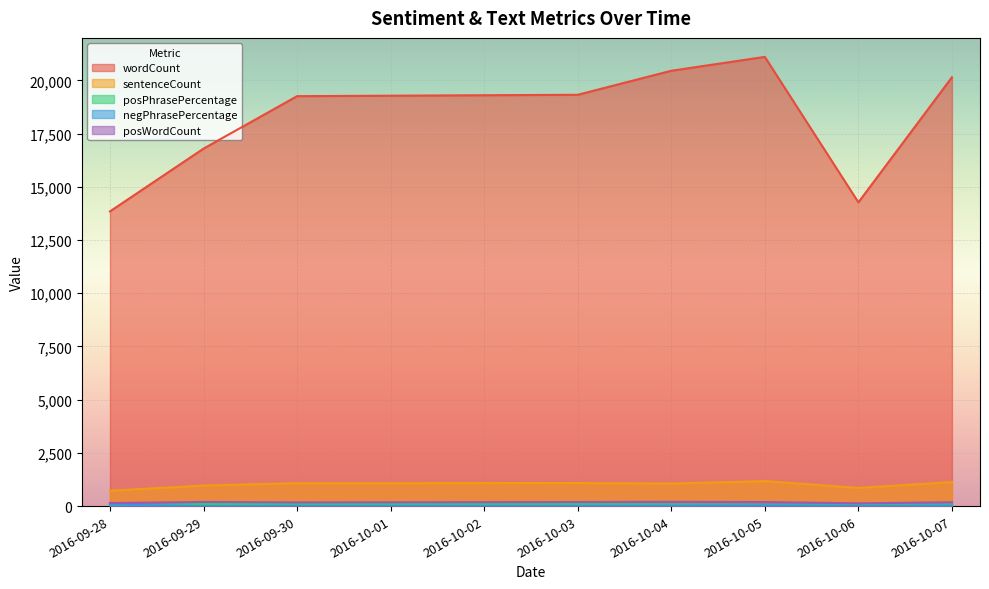

What is the maximum value for posWordCount?

200